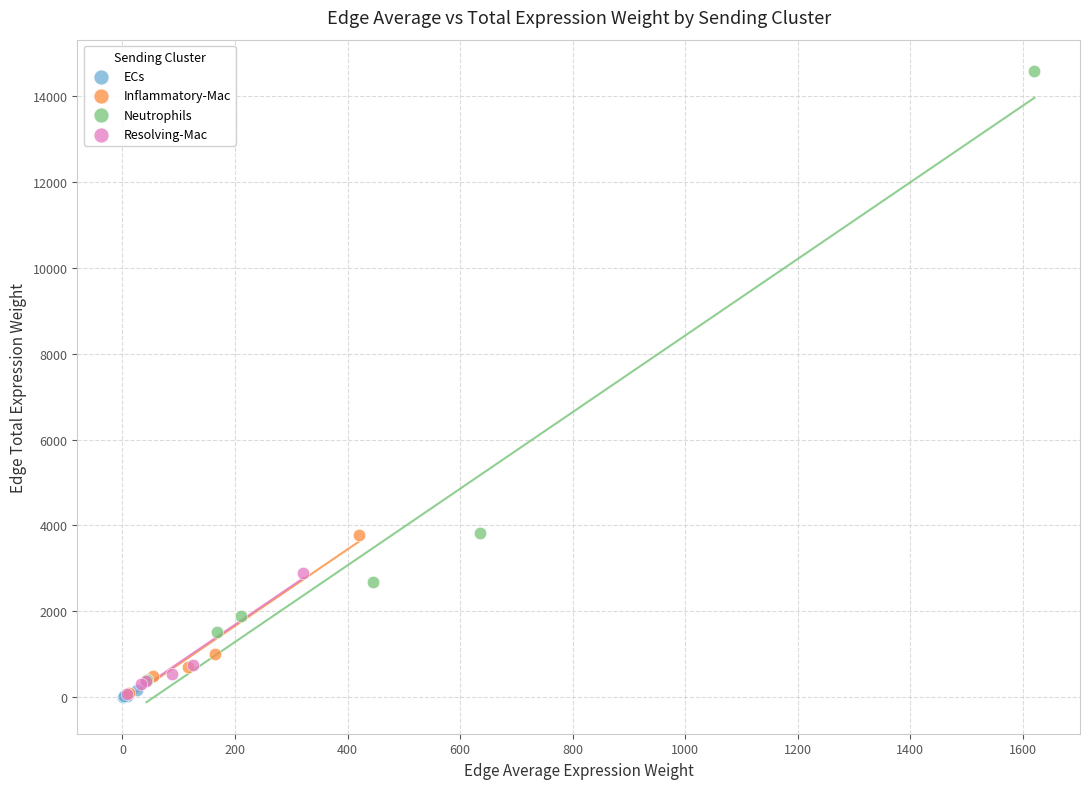

Which series contains the highest Y value?

Neutrophils